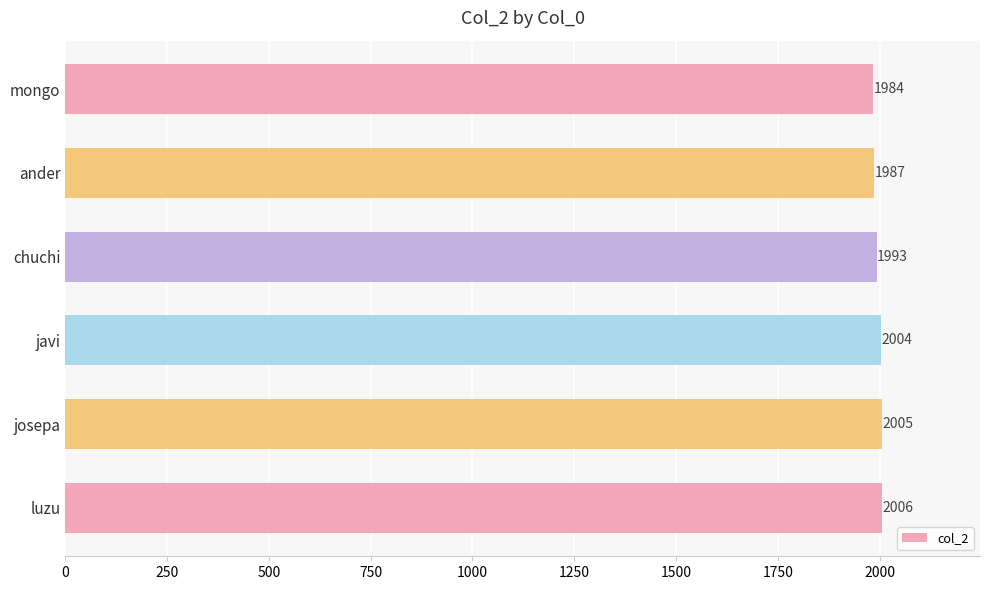

Reading bottom to top, transcribe all the data shown in this chart.

luzu=2006	josepa=2005	javi=2004	chuchi=1993	ander=1987	mongo=1984